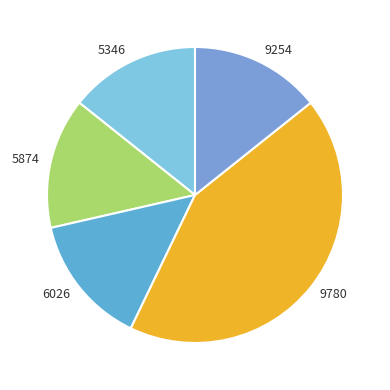

Which slice is the largest?

9780